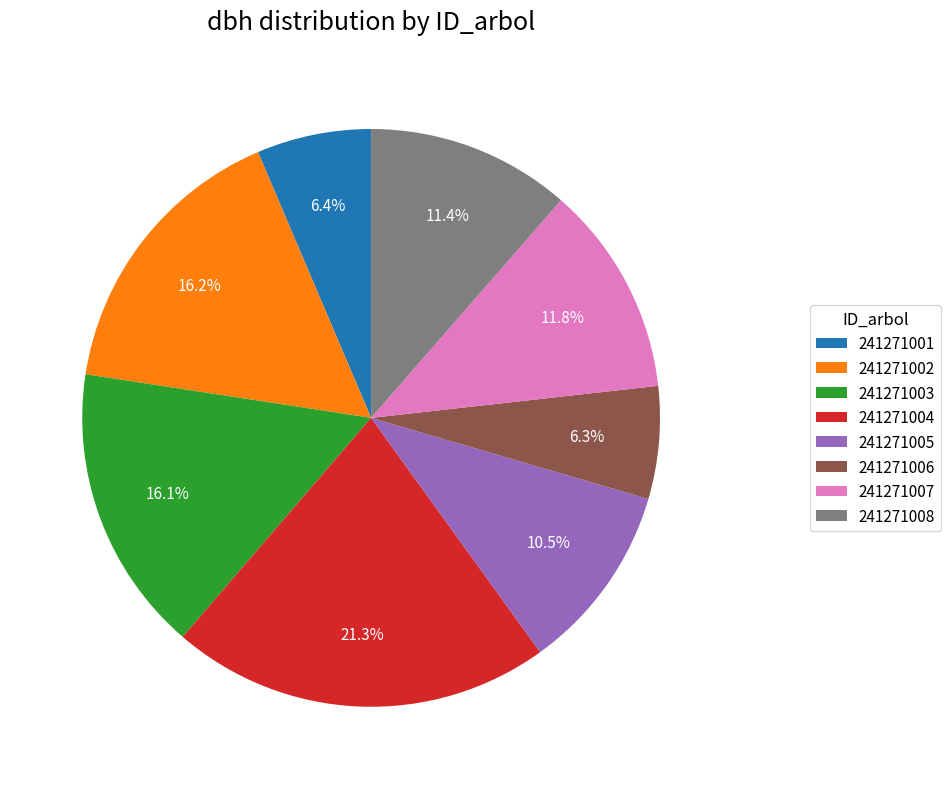

Which slice is the largest?

241271004